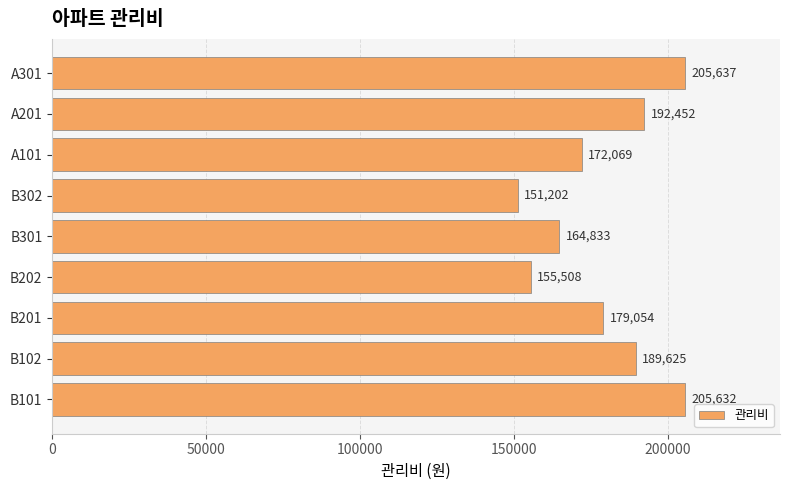

Which category has the lowest value across all series?

B302